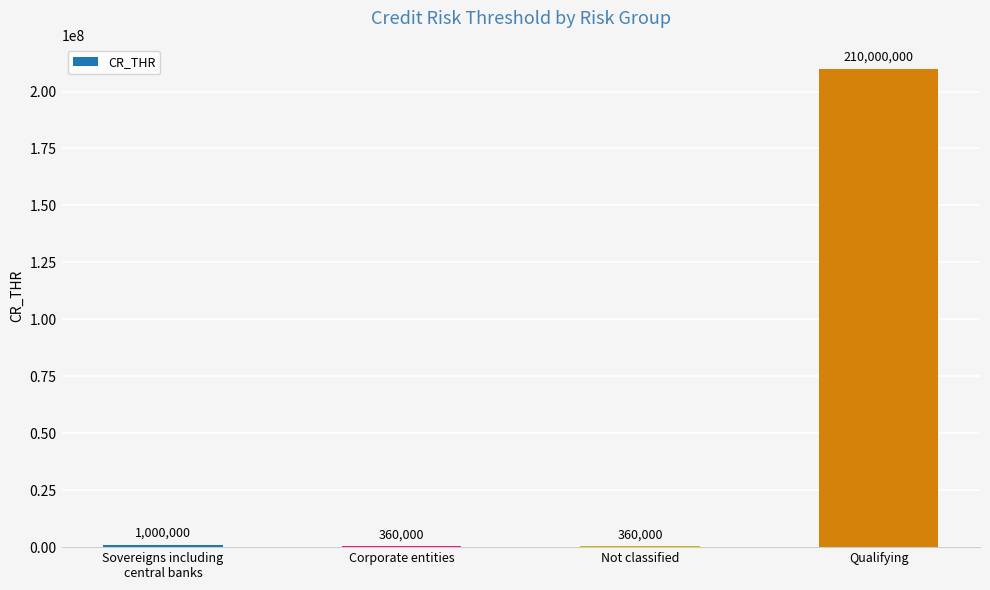

The value at Qualifying is 210000000. True or false?

True